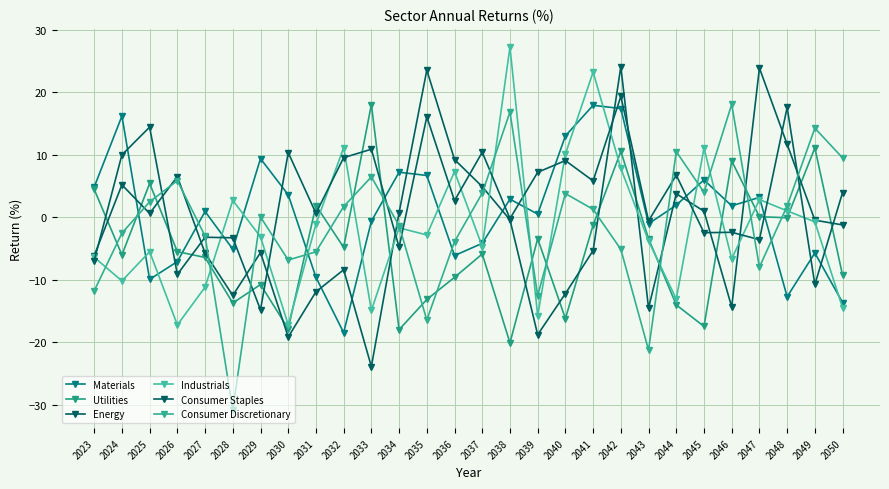

What is the difference between the Materials values at 2040 and 2032?

31.5